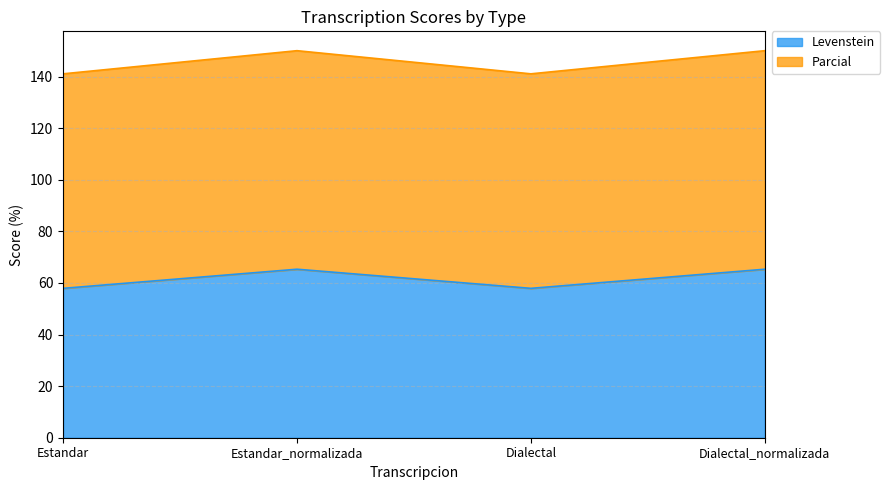

True or false: Parcial and Levenstein intersect in this chart.

False